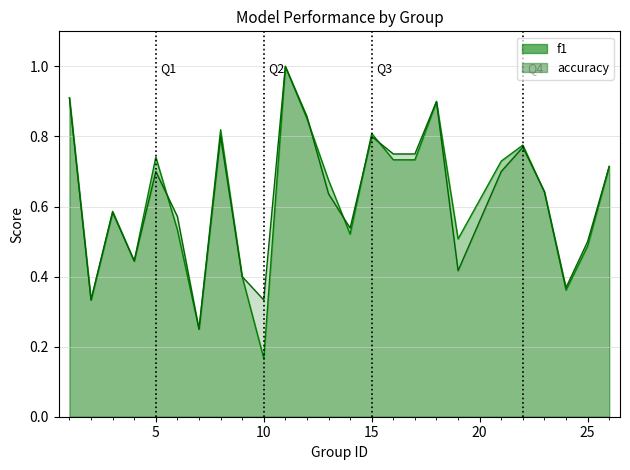

Which category has the highest value in the accuracy series?

11